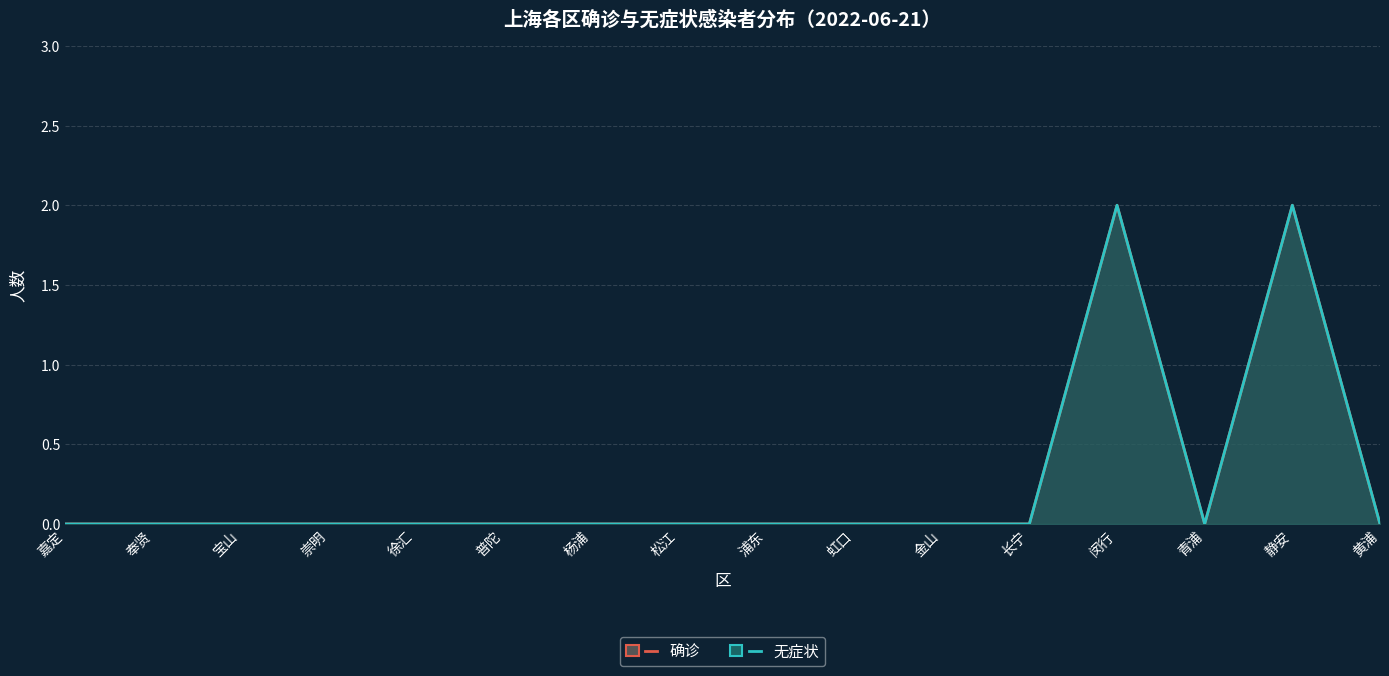

True or false: 无症状 and 确诊 intersect in this chart.

False